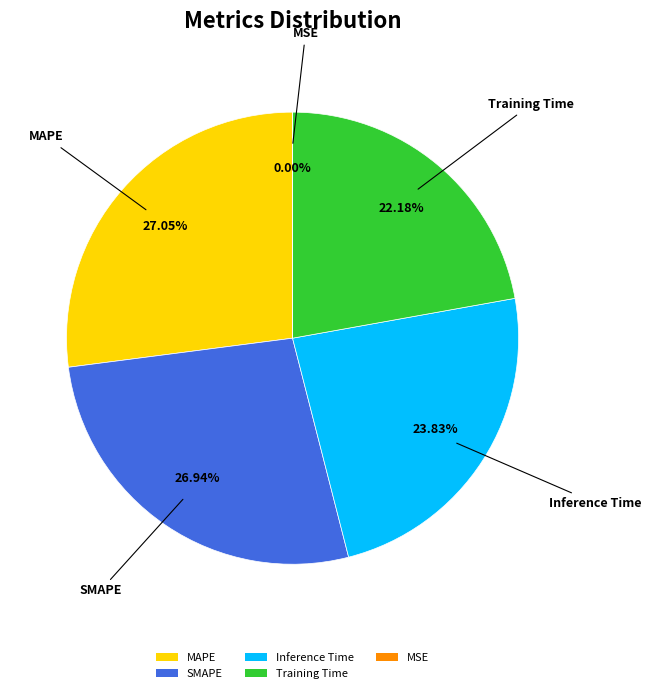

To the nearest percent, what is the difference between the largest and smallest slice percentages?

27%